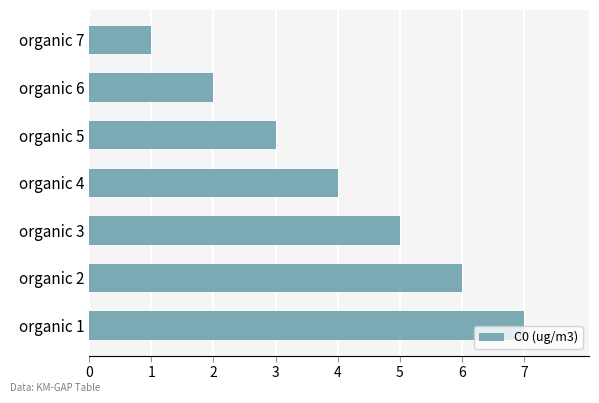

Is it true that the value at organic 4 is 4?

True